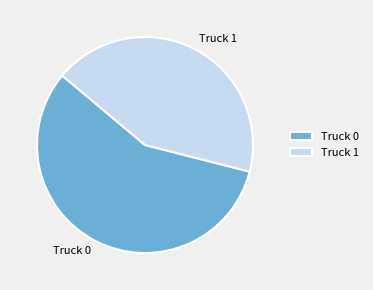

Which category accounts for the majority?

Truck 0